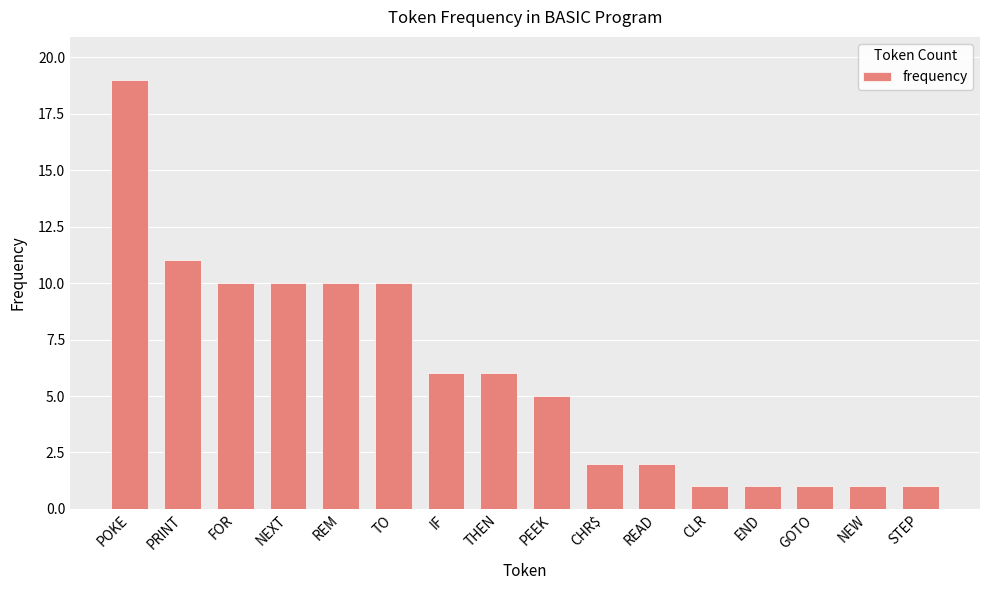

What is the sum of the values at TO and THEN?

16